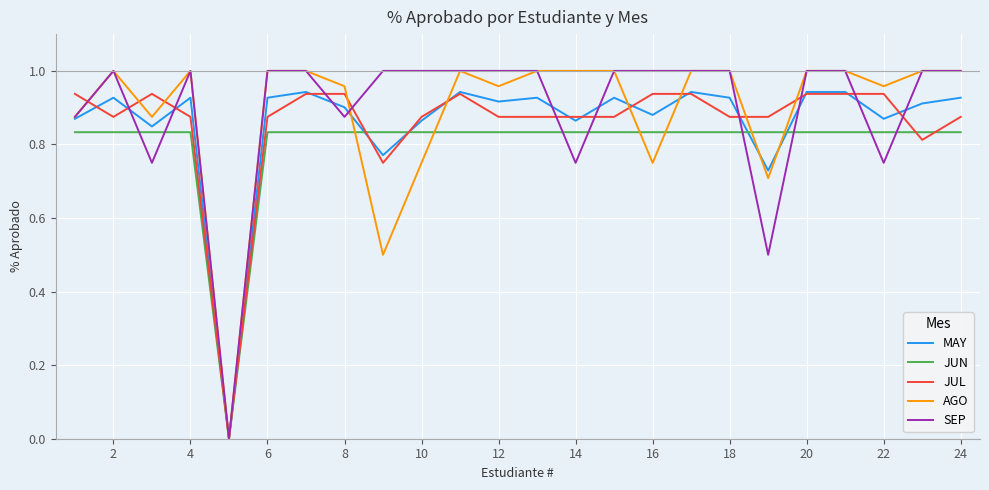

Is this an area chart (filled region under the line)?

No